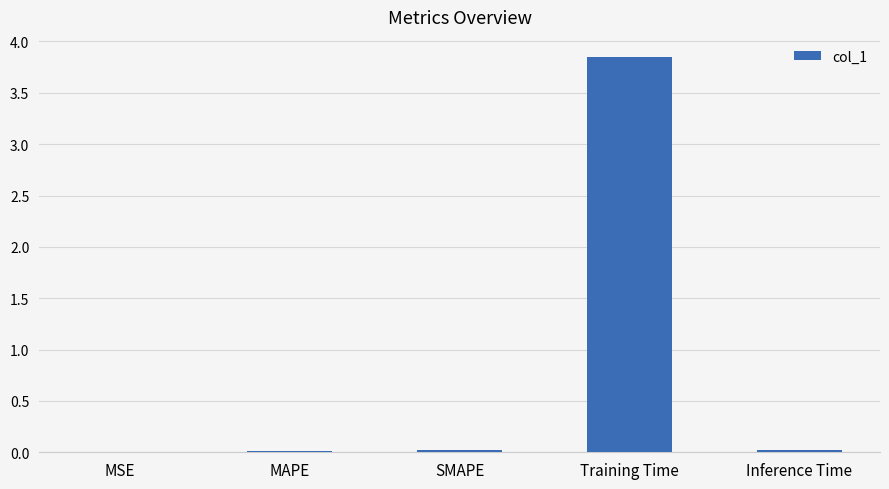

True or false: the data shows 0.0 at MAPE.

True